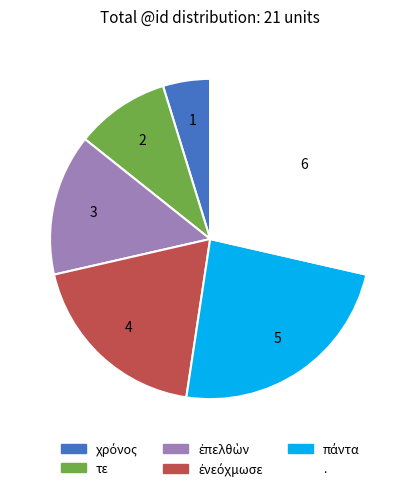

True or false: . accounts for 34% of the total.

False